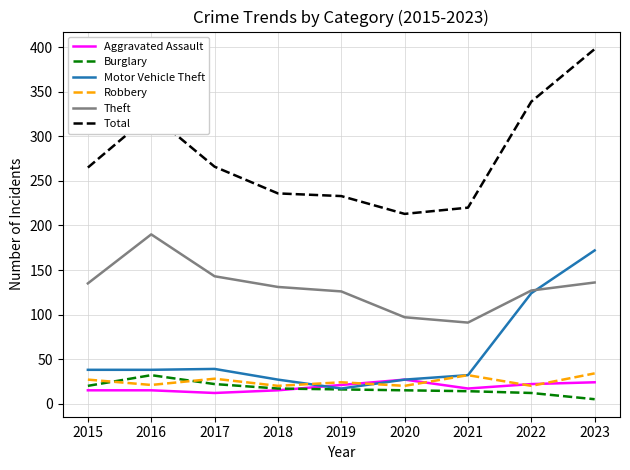

At which category is the sum across all series the highest?

2023